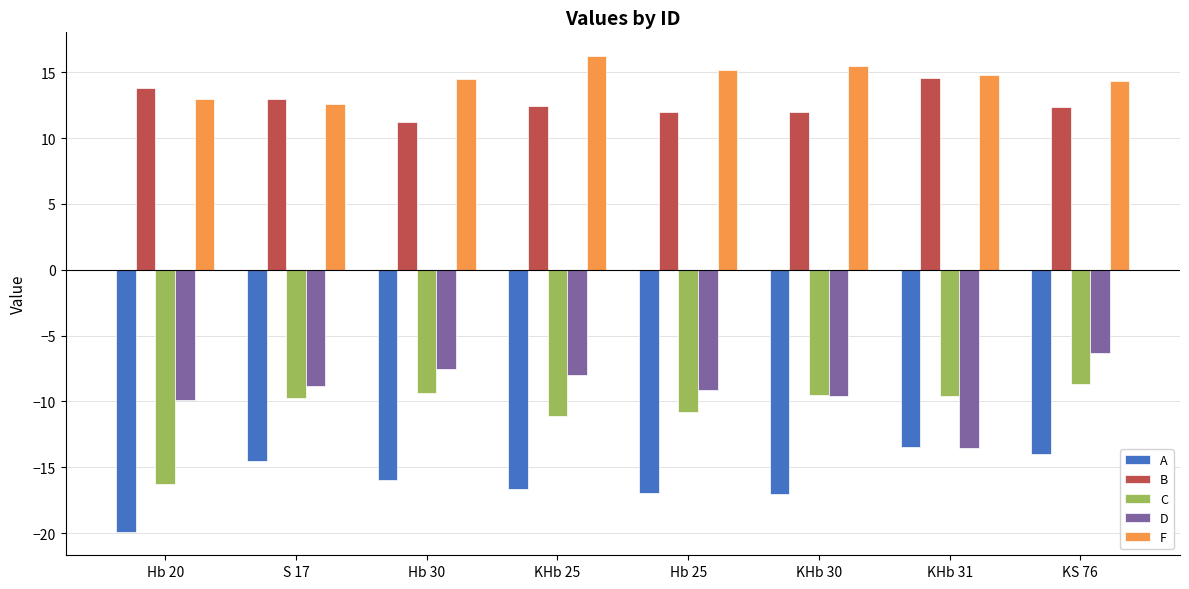

Which series changed the most between KHb 25 and Hb 25?

D